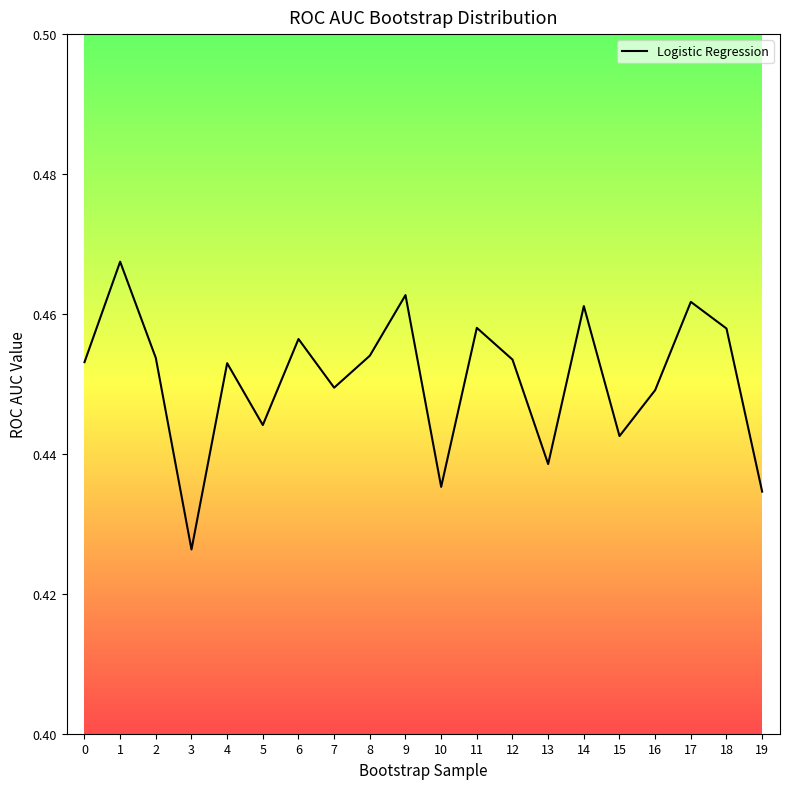

Where is the first local maximum?

1